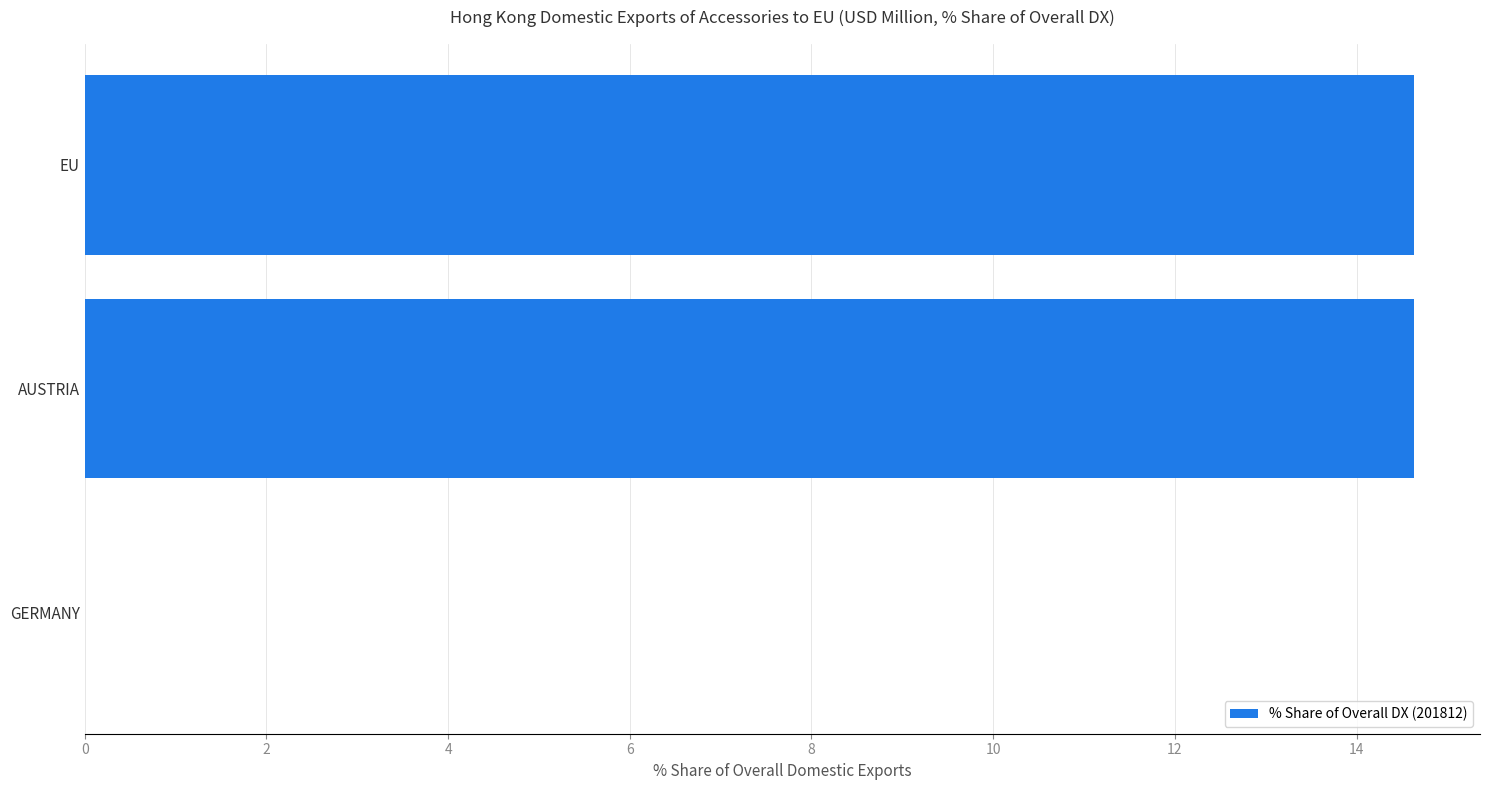

What is the sum of all values?

29.3